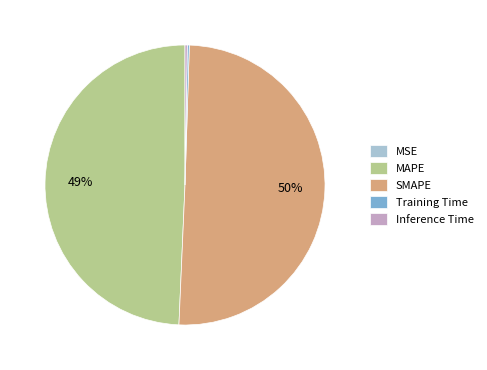

To the nearest percent, what portion does MAPE represent?

49%